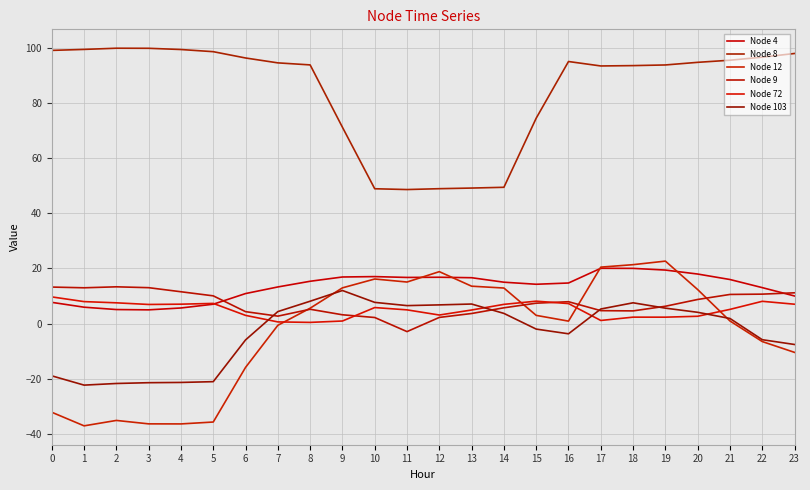

Is this an area chart (filled region under the line)?

No